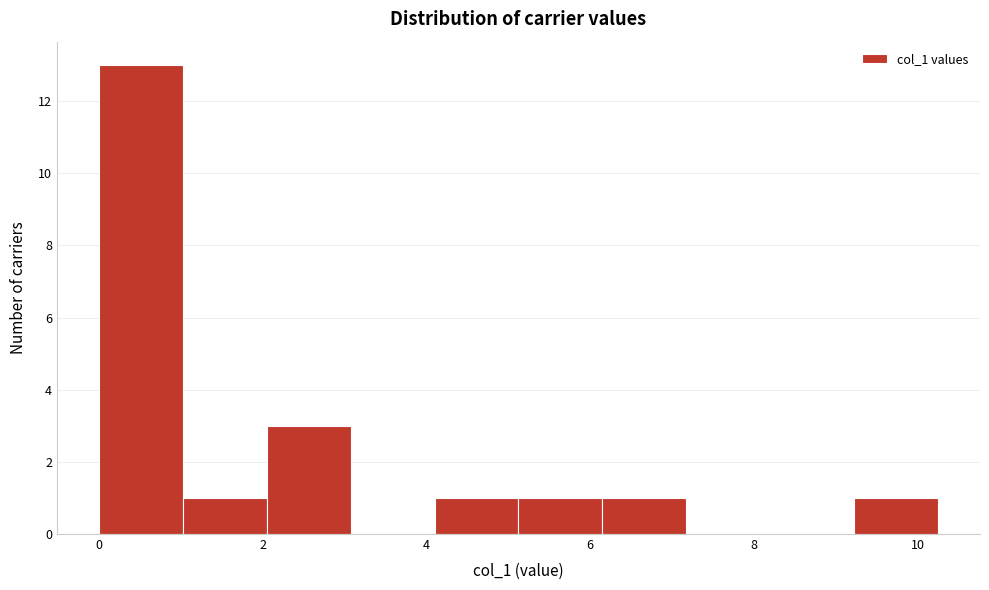

Reading left to right, transcribe this chart: for each bar, give the range it covers on the x-axis and its height. Neither the bar edges nor the heights are printed on the chart, so give them approximately, as read against the axes.

0.0 to 1.0: 13
1.0 to 2.0: 1
2.0 to 3.0: 3
3.0 to 4.2: 0
4.2 to 5.2: 1
5.2 to 6.2: 1
6.2 to 7.2: 1
7.2 to 8.2: 0
8.2 to 9.2: 0
9.2 to 10.2: 1